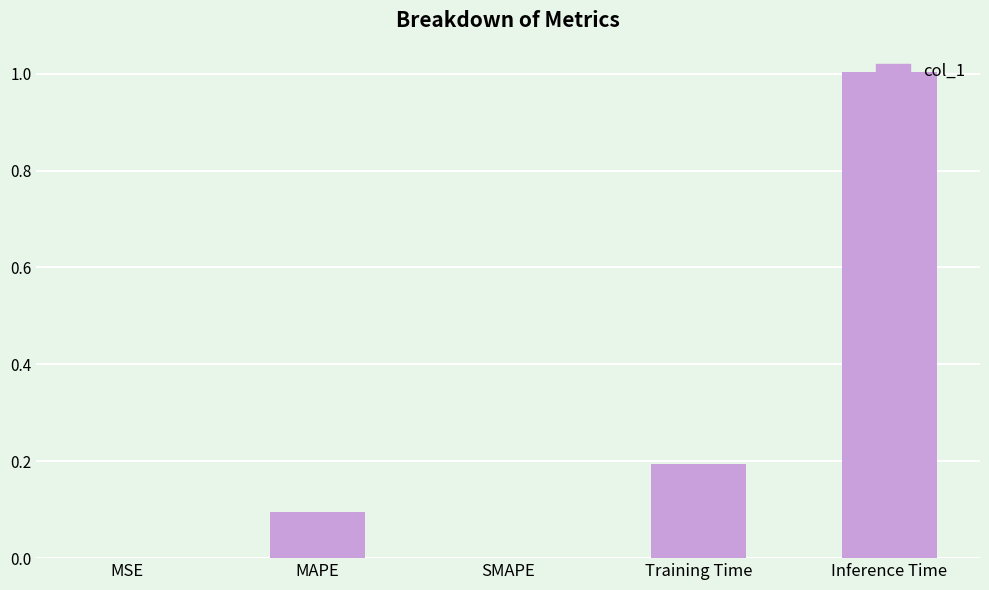

Between Inference Time and MSE, which is larger?

Inference Time